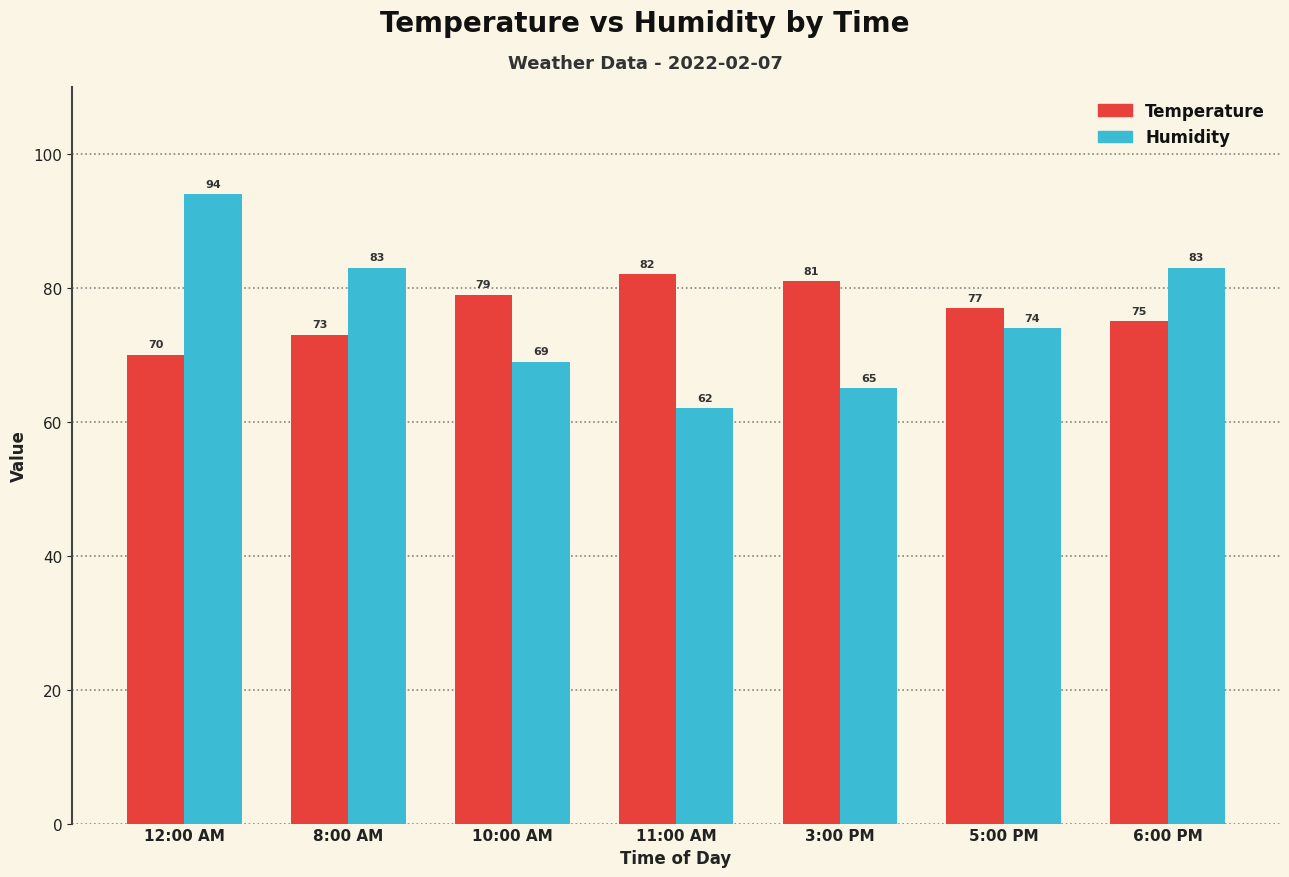

True or false: Humidity has a value of 28 at 3:00 PM.

False